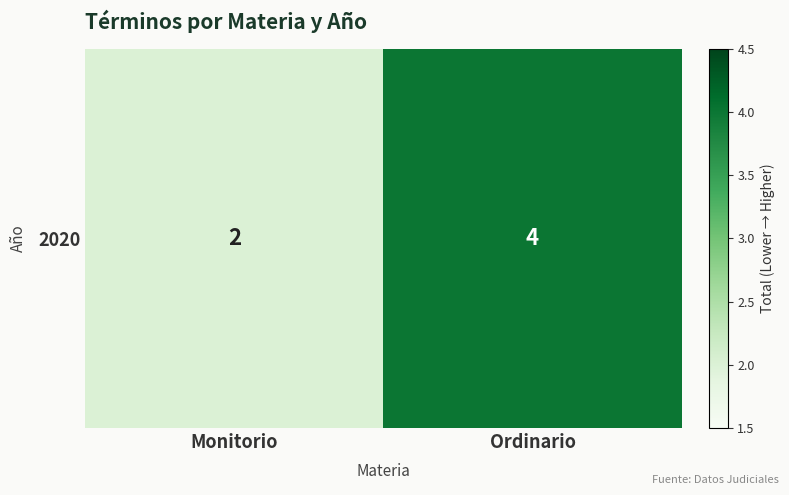

Reading left to right, what are all the values shown in this chart?

Monitorio=2	Ordinario=4